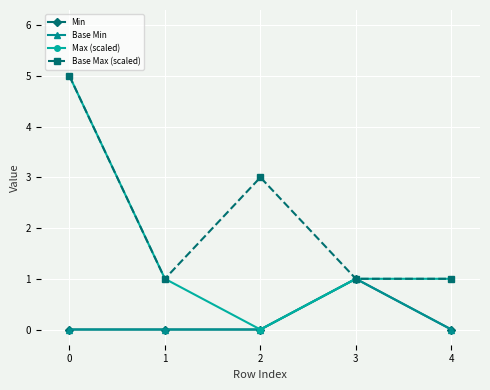

What is the difference between the Base Max (scaled) values at 2 and 4?

2